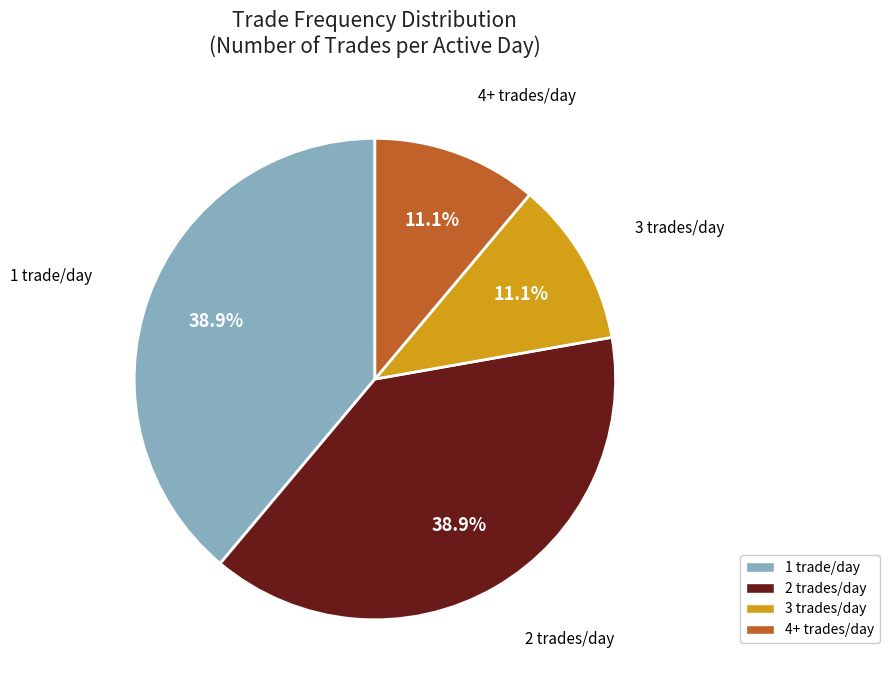

Count the number of slices in the pie.

4